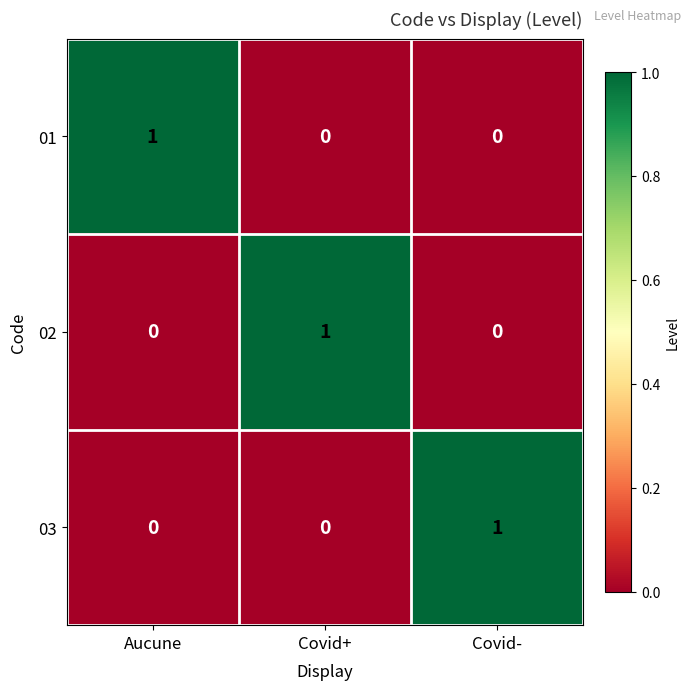

Count the 01 values in the range 0 to 1.

3